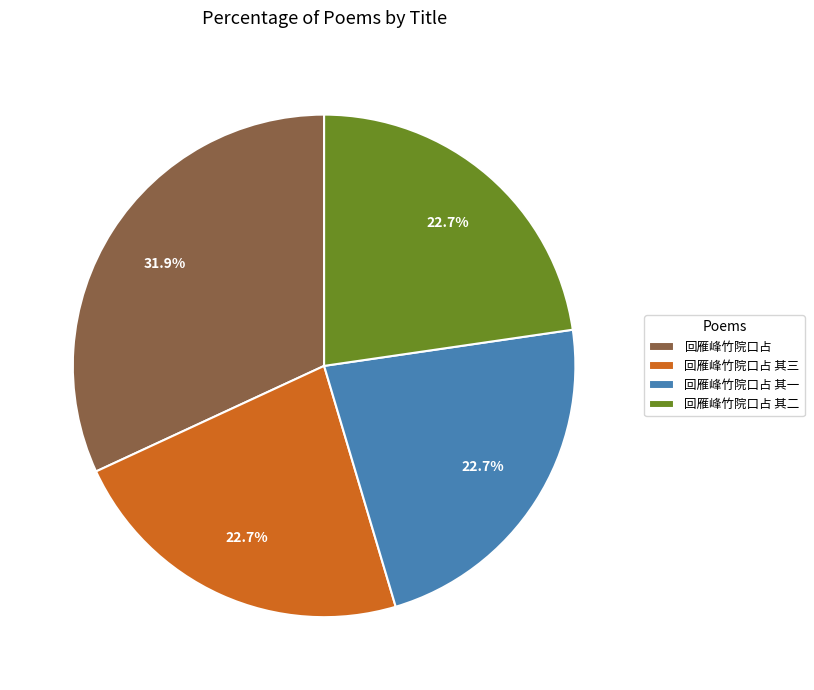

Approximately how many times larger is the value at 回雁峰竹院口占 其一 compared to 回雁峰竹院口占 其二?

1.0